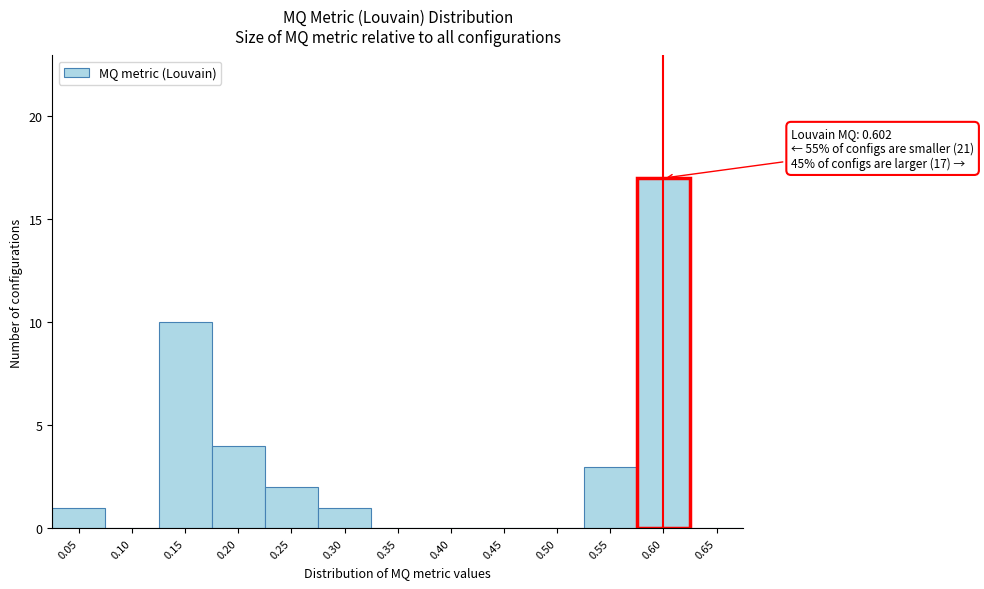

Reading left to right, transcribe all the data shown in this chart.

0.05=1	0.10=0	0.15=10	0.20=4	0.25=2	0.30=1	0.35=0	0.40=0	0.45=0	0.50=0	0.55=3	0.60=17	0.65=0